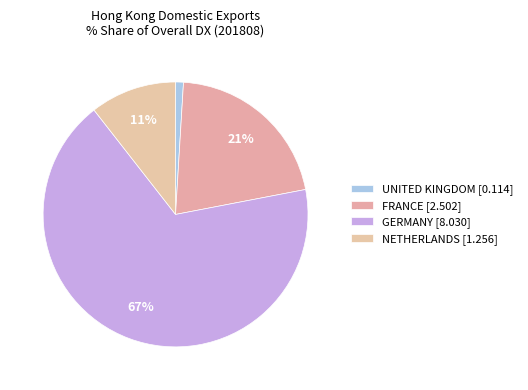

Which category accounts for the majority?

GERMANY